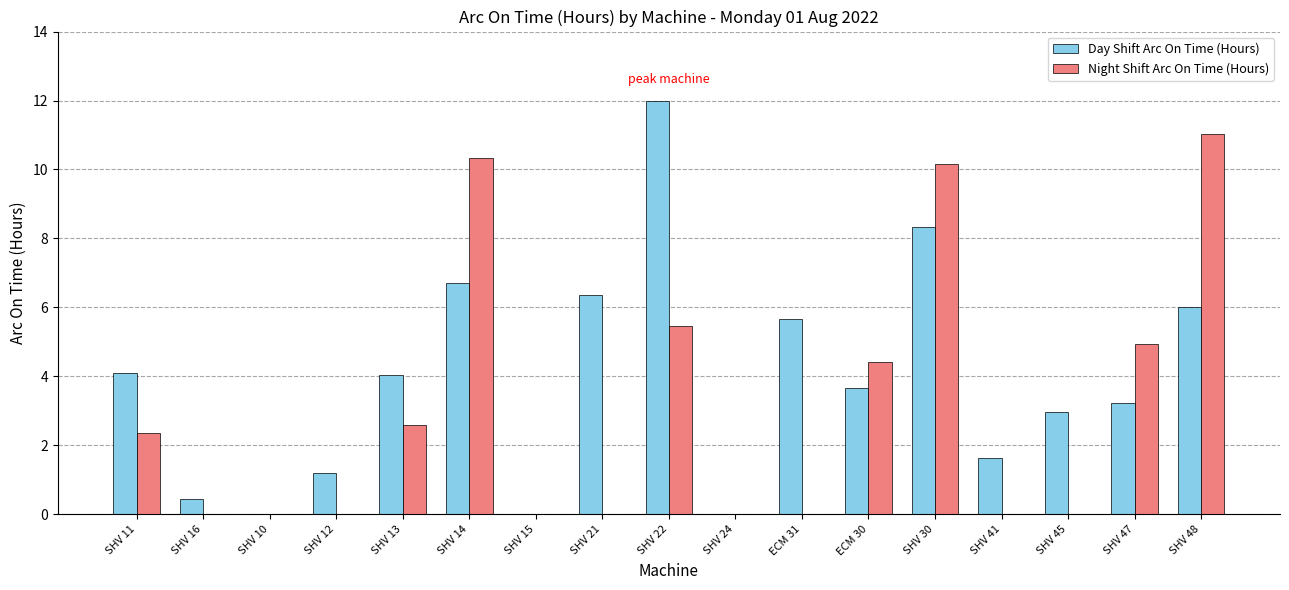

The value of Day Shift Arc On Time (Hours) at SHV 45 is 3.0. True or false?

True